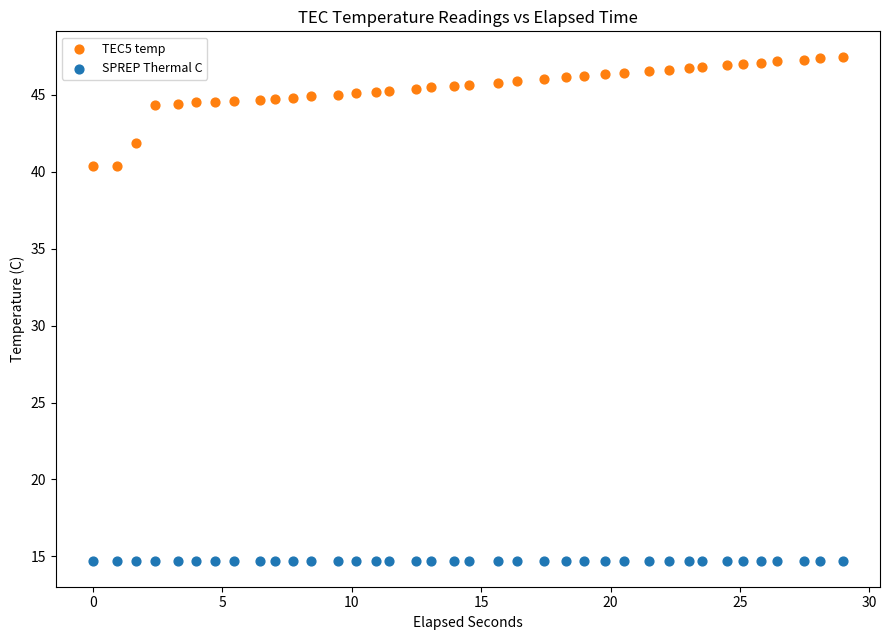

Which series reaches the minimum Y coordinate?

SPREP Thermal C